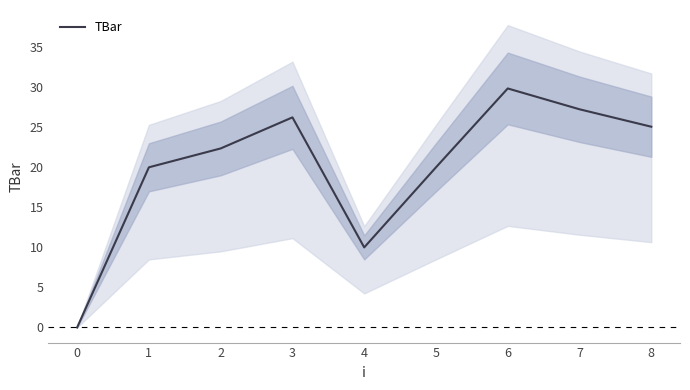

Where is the data nearest to the value 14?

4